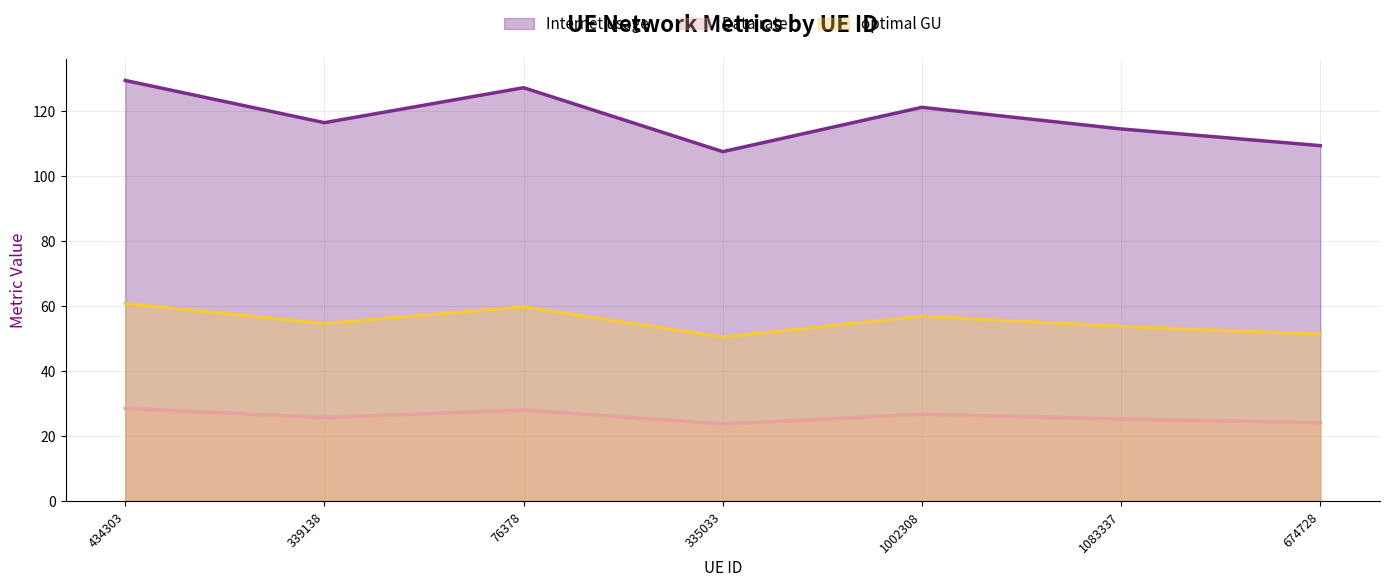

The value of Internet usage at 76378 is 219.9. True or false?

False